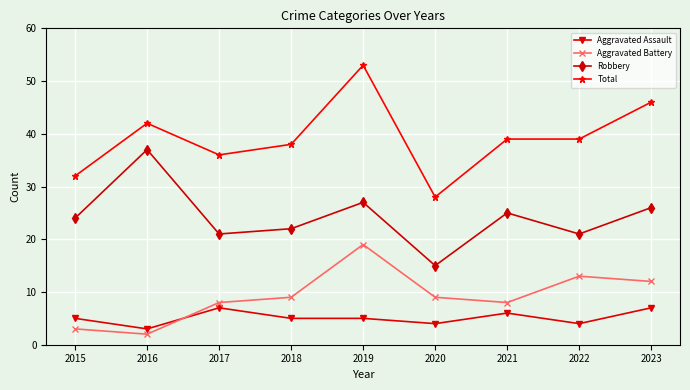

At which category does the chart reach its peak across all series?

2019